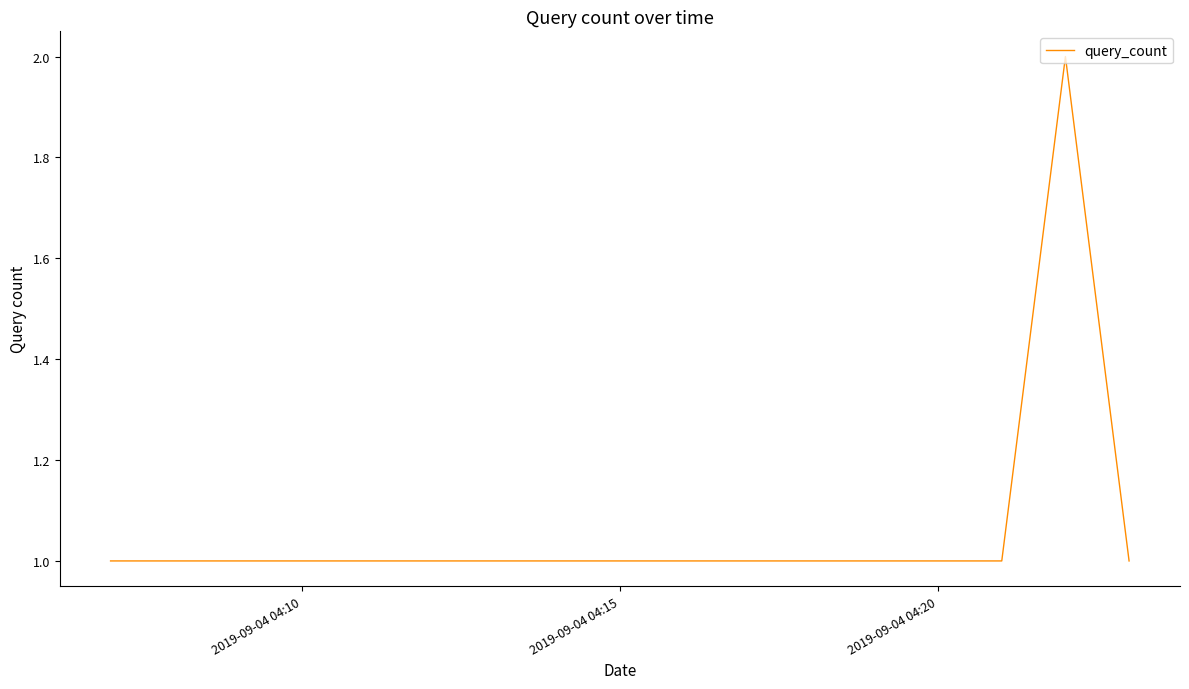

Reading left to right, extract all data points from this chart.

1	1	2	1